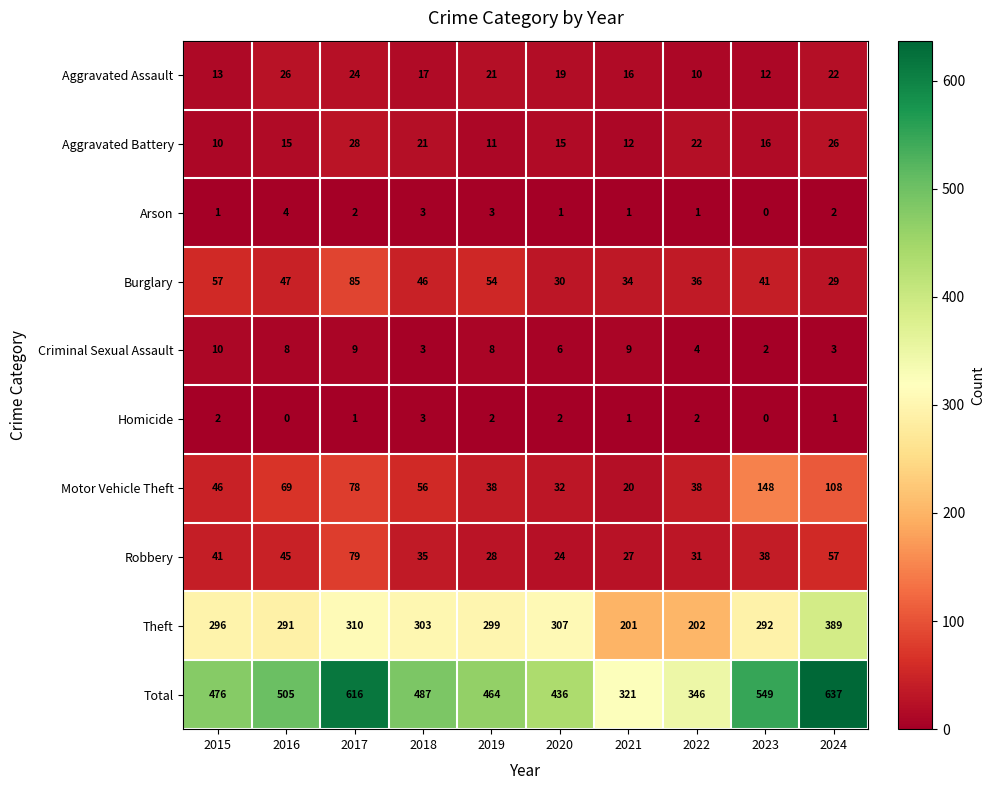

List the labels in order of Aggravated Assault value, smallest first.

2022, 2023, 2015, 2021, 2018, 2020, 2019, 2024, 2017, 2016